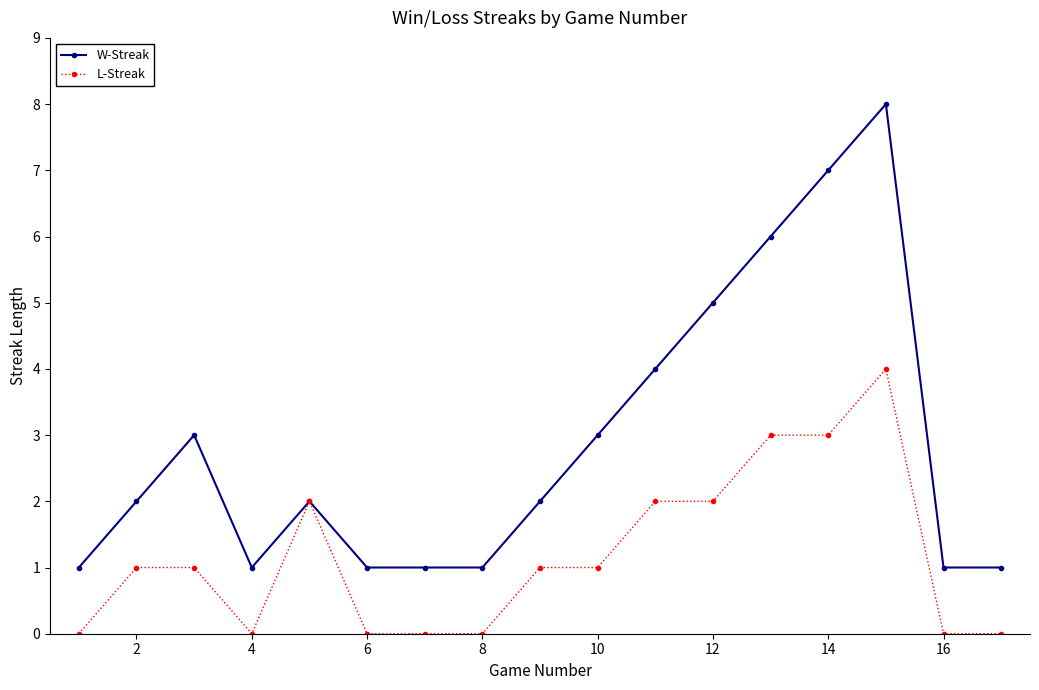

What is the greatest value displayed?

8